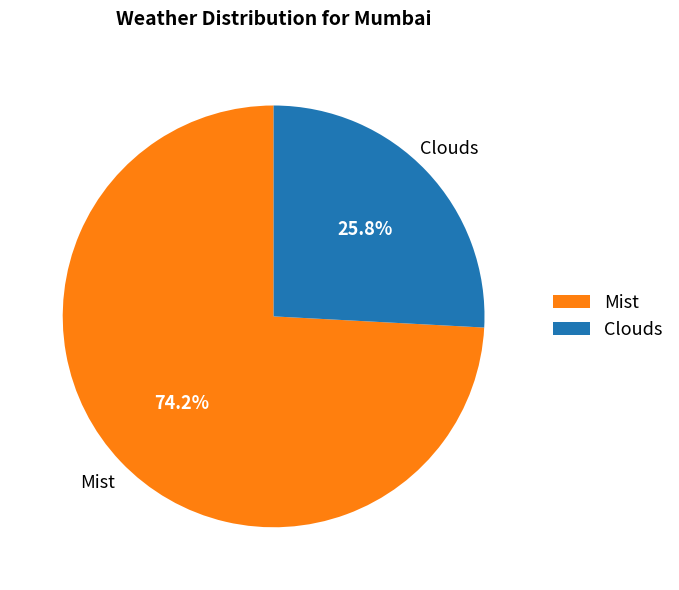

Approximately how many times larger is the value at Clouds compared to Mist?

0.3